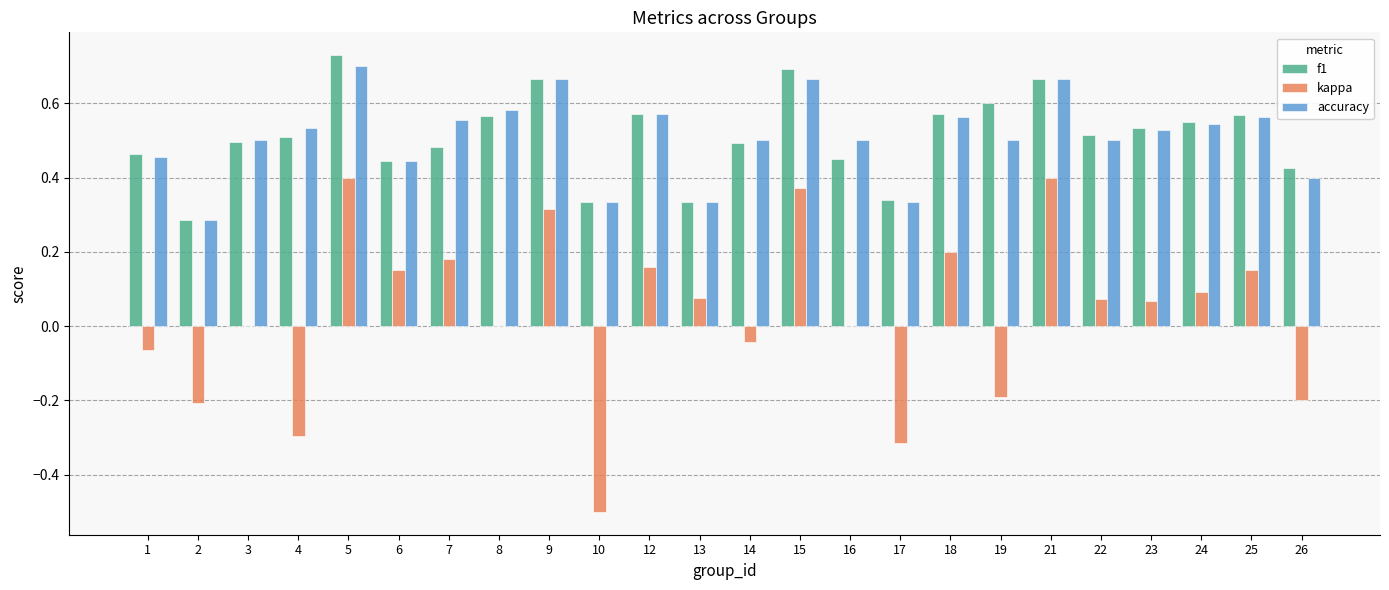

Count the accuracy values in the range 0 to 1.

24